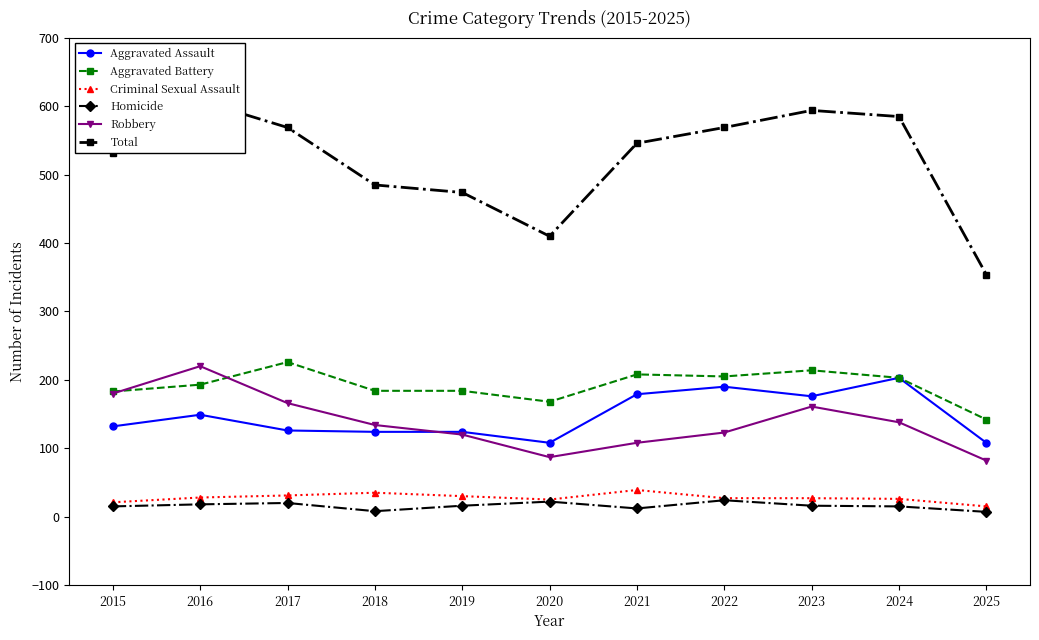

Is the value of Robbery at 2015 greater than the value of Criminal Sexual Assault at 2019?

Yes